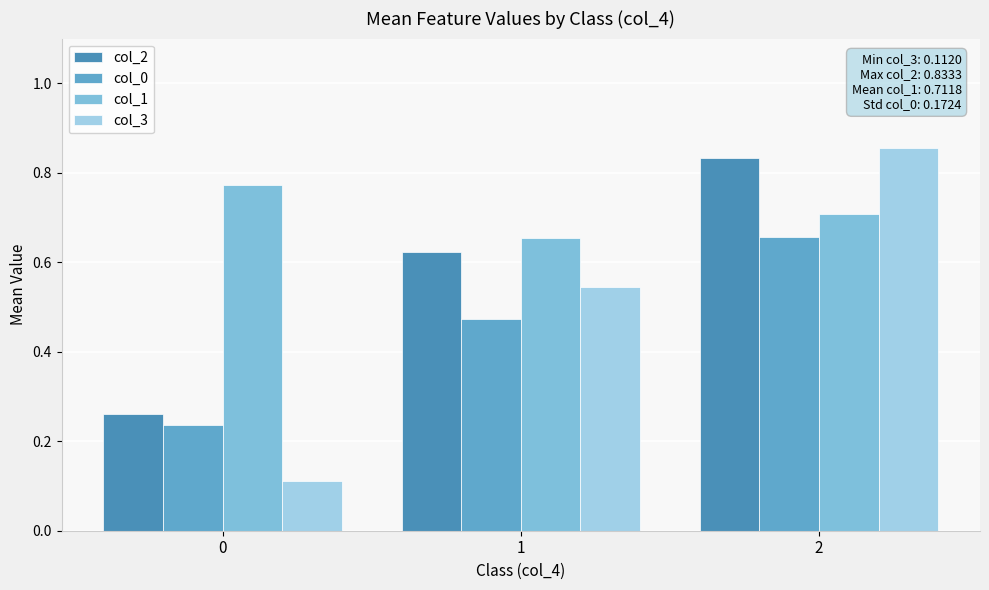

At which label is col_1 closest to 0?

1